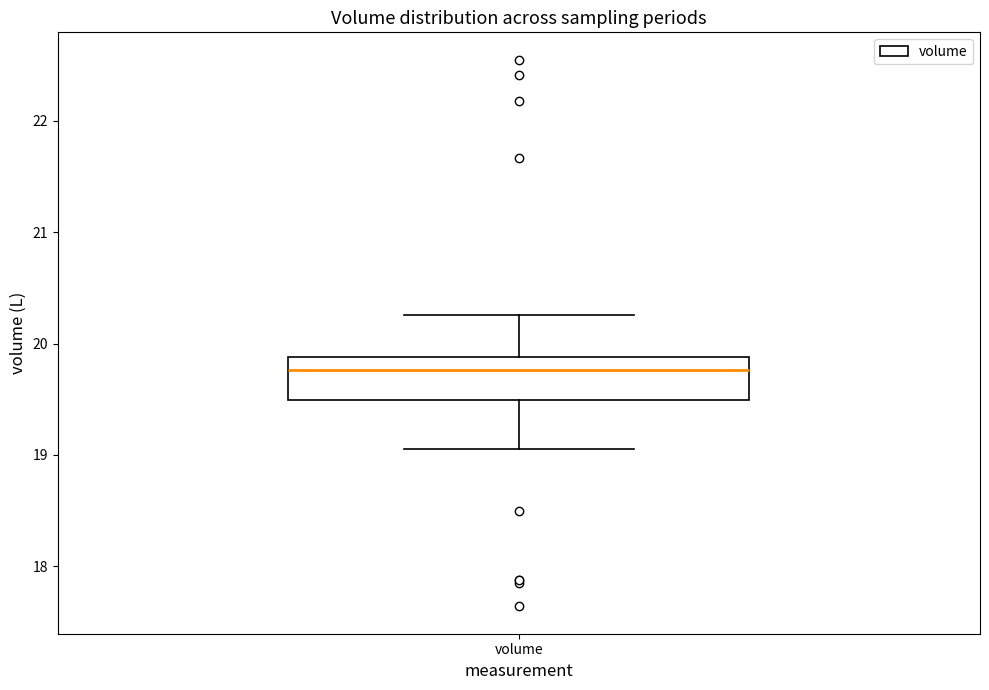

Where is the upper edge of the box for volume on the y-axis? The values are not printed on the chart, so give them approximately, as read against the axis.

19.9